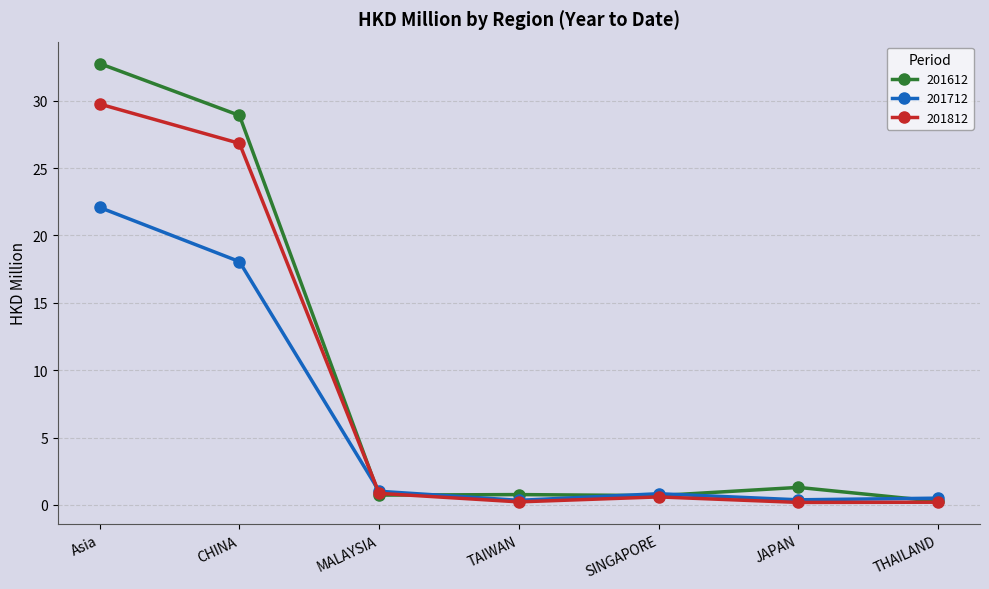

At which category does 201712 reach its first local valley?

TAIWAN